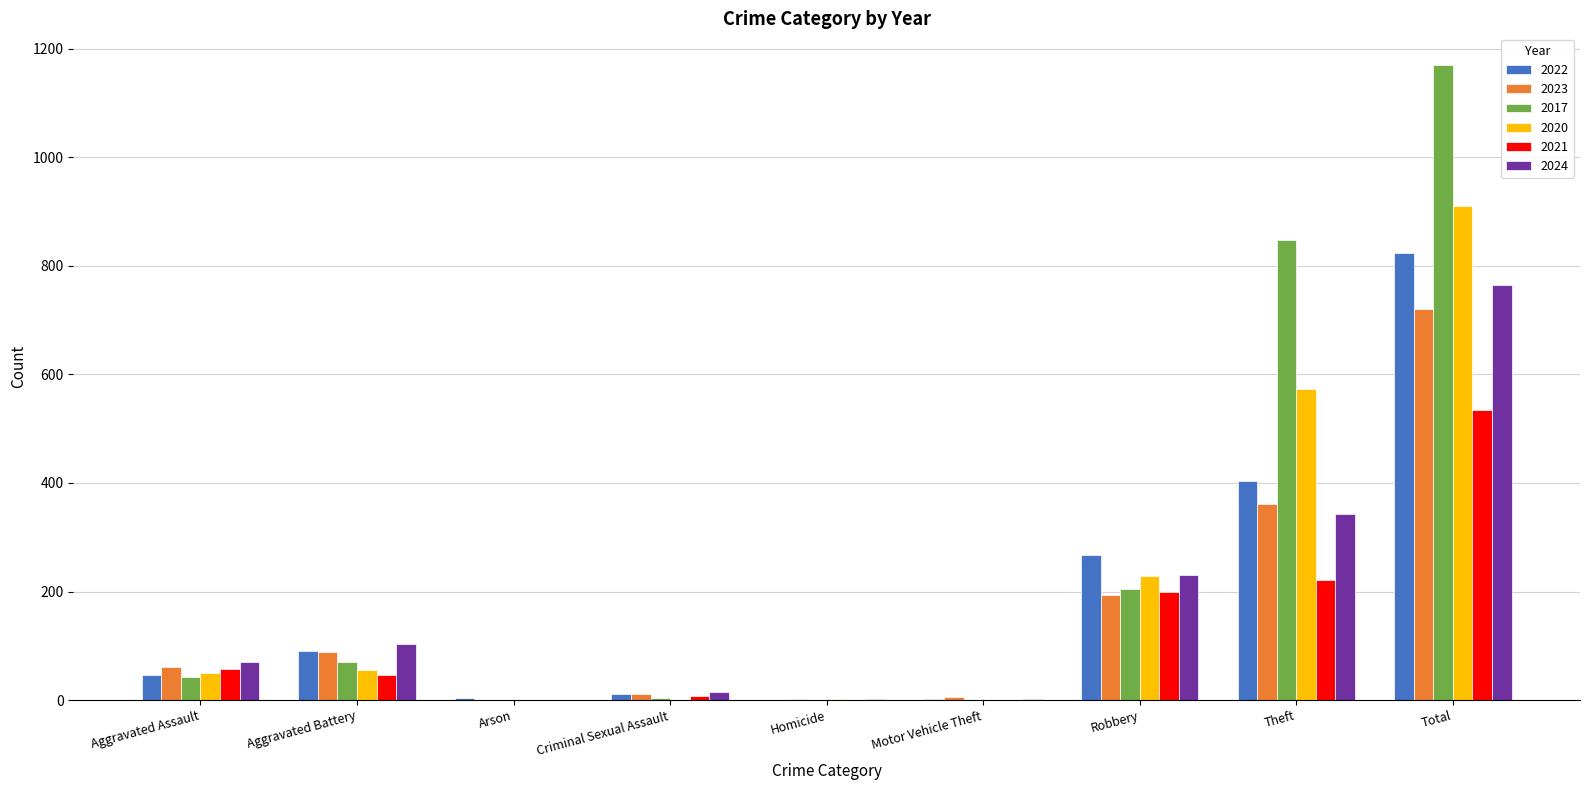

Between Theft and Total, which series saw the biggest shift?

2024